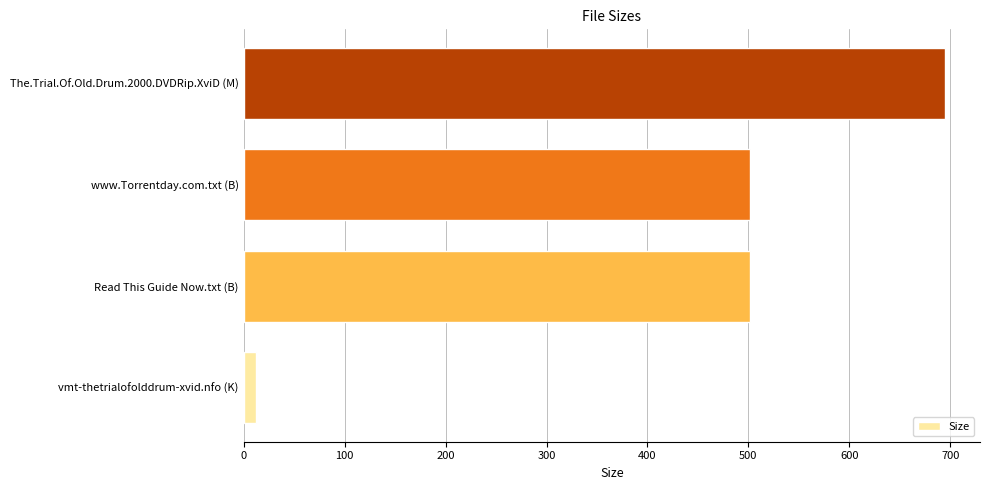

What is the sum of all values?

1711.0